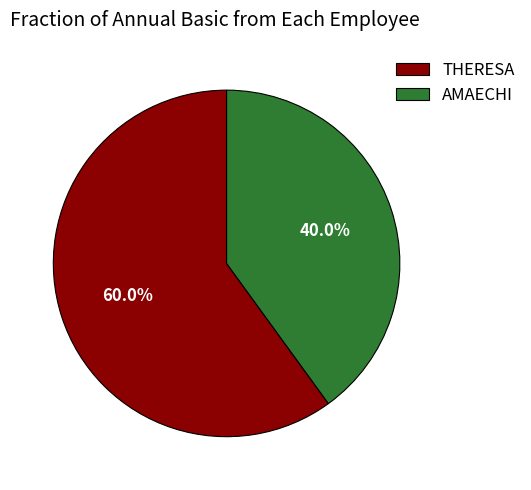

To the nearest percent, what is the combined percentage of AMAECHI and THERESA?

100%